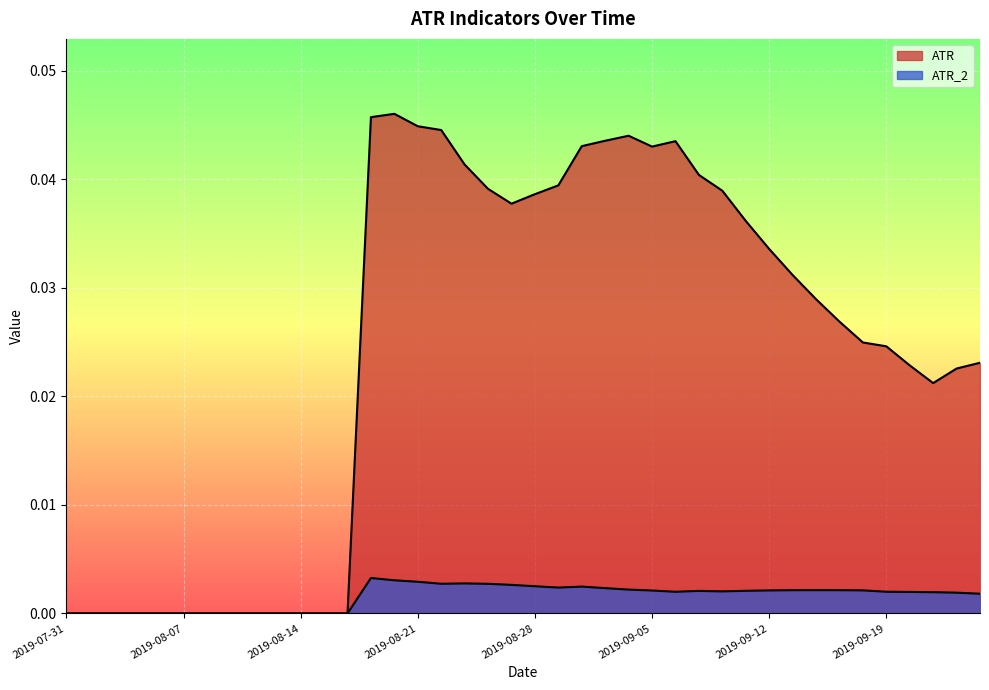

What is the sum of all ATR_2 values?

0.1